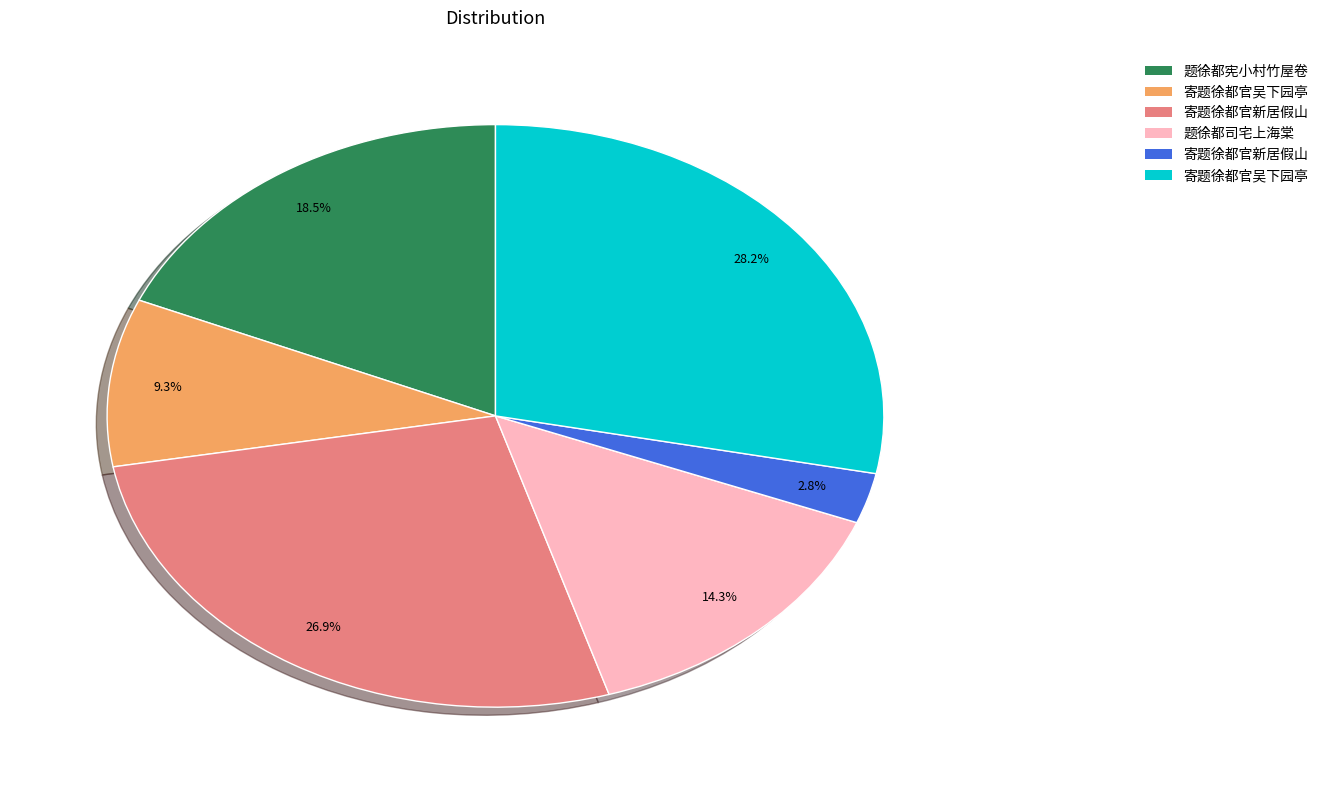

Is there a majority slice in this chart?

No